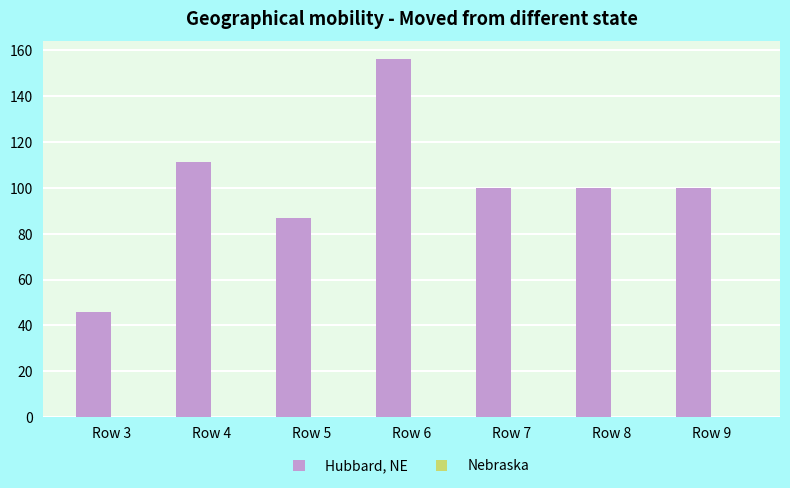

What is the value of the 6th bar from the left?

100